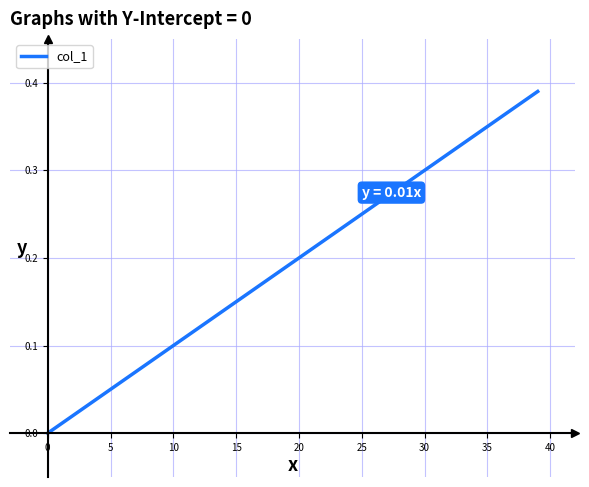

How many values exceed 0?

39